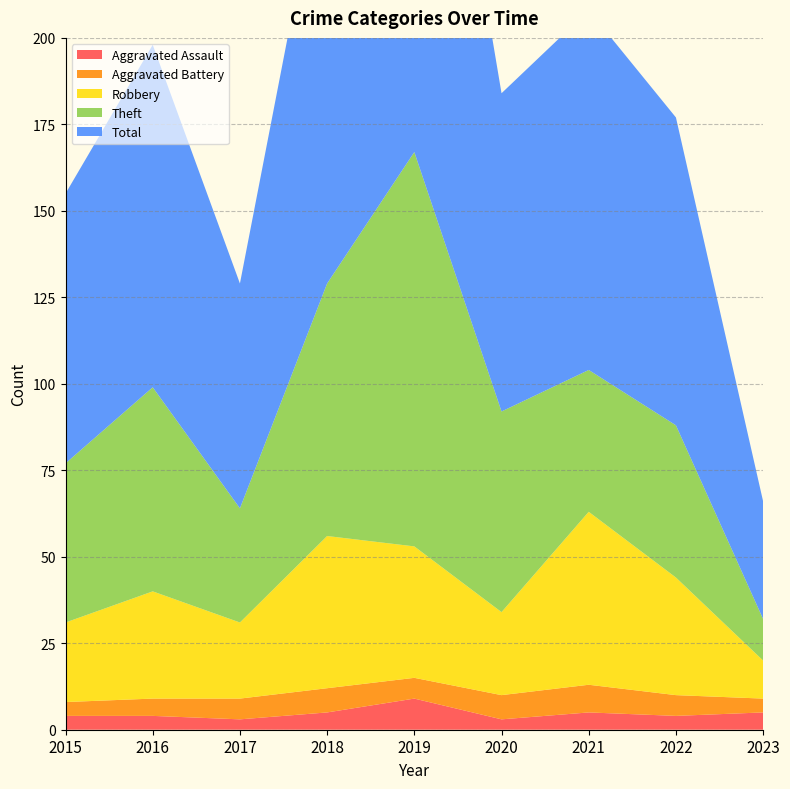

Reading right to left, what are all the values shown in this chart?

Aggravated Assault: 2023=5	2022=4	2021=5	2020=3	2019=9	2018=5	2017=3	2016=4	2015=4
Aggravated Battery: 2023=4	2022=6	2021=8	2020=7	2019=6	2018=7	2017=6	2016=5	2015=4
Robbery: 2023=11	2022=34	2021=50	2020=24	2019=38	2018=44	2017=22	2016=31	2015=23
Theft: 2023=12	2022=44	2021=41	2020=58	2019=114	2018=73	2017=33	2016=59	2015=46
Total: 2023=34	2022=89	2021=104	2020=92	2019=167	2018=130	2017=65	2016=99	2015=78